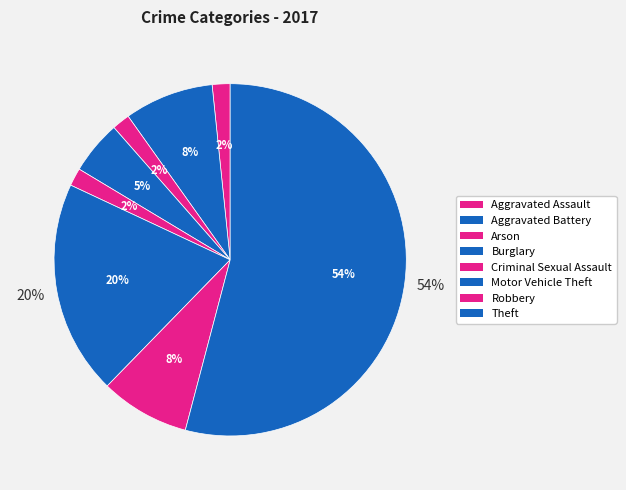

How many segments does this pie chart have?

8